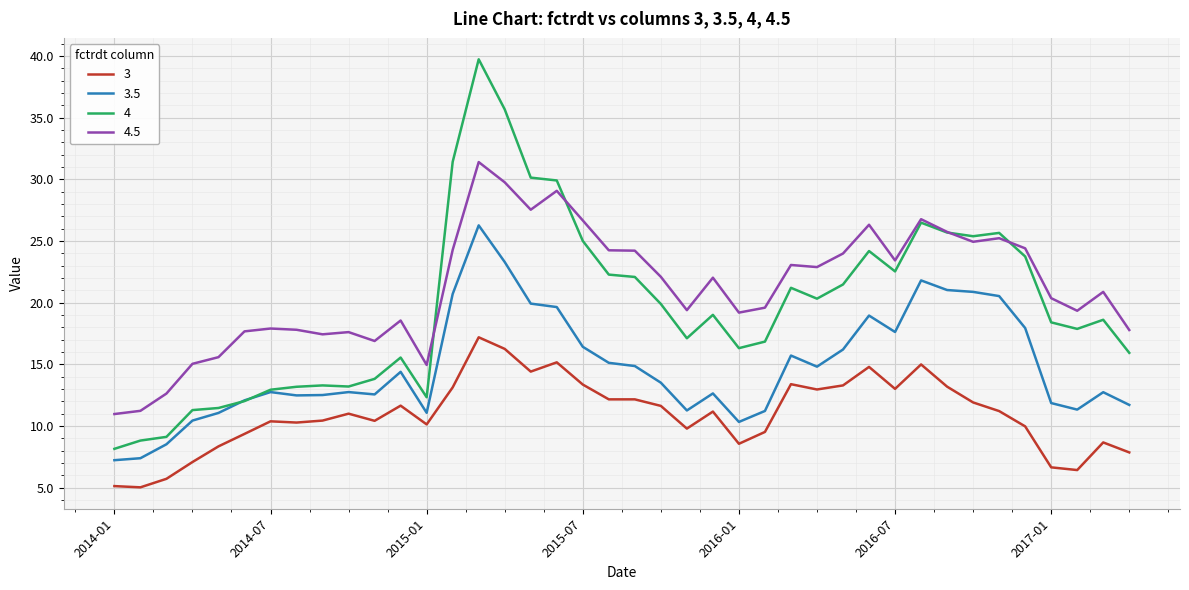

List the series in order of their peak value, highest first.

4, 4.5, 3.5, 3